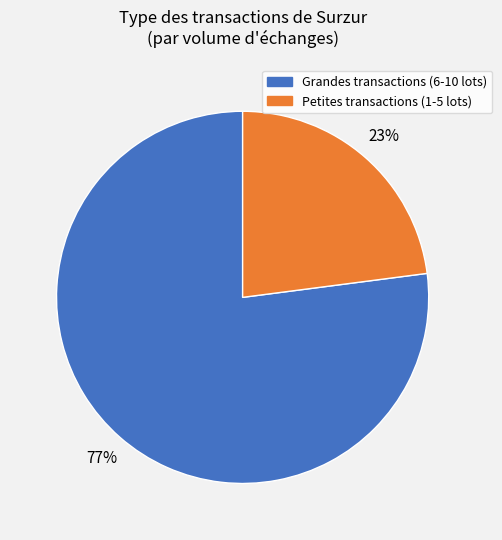

To the nearest percent, what is the difference between the largest and smallest slice percentages?

54%